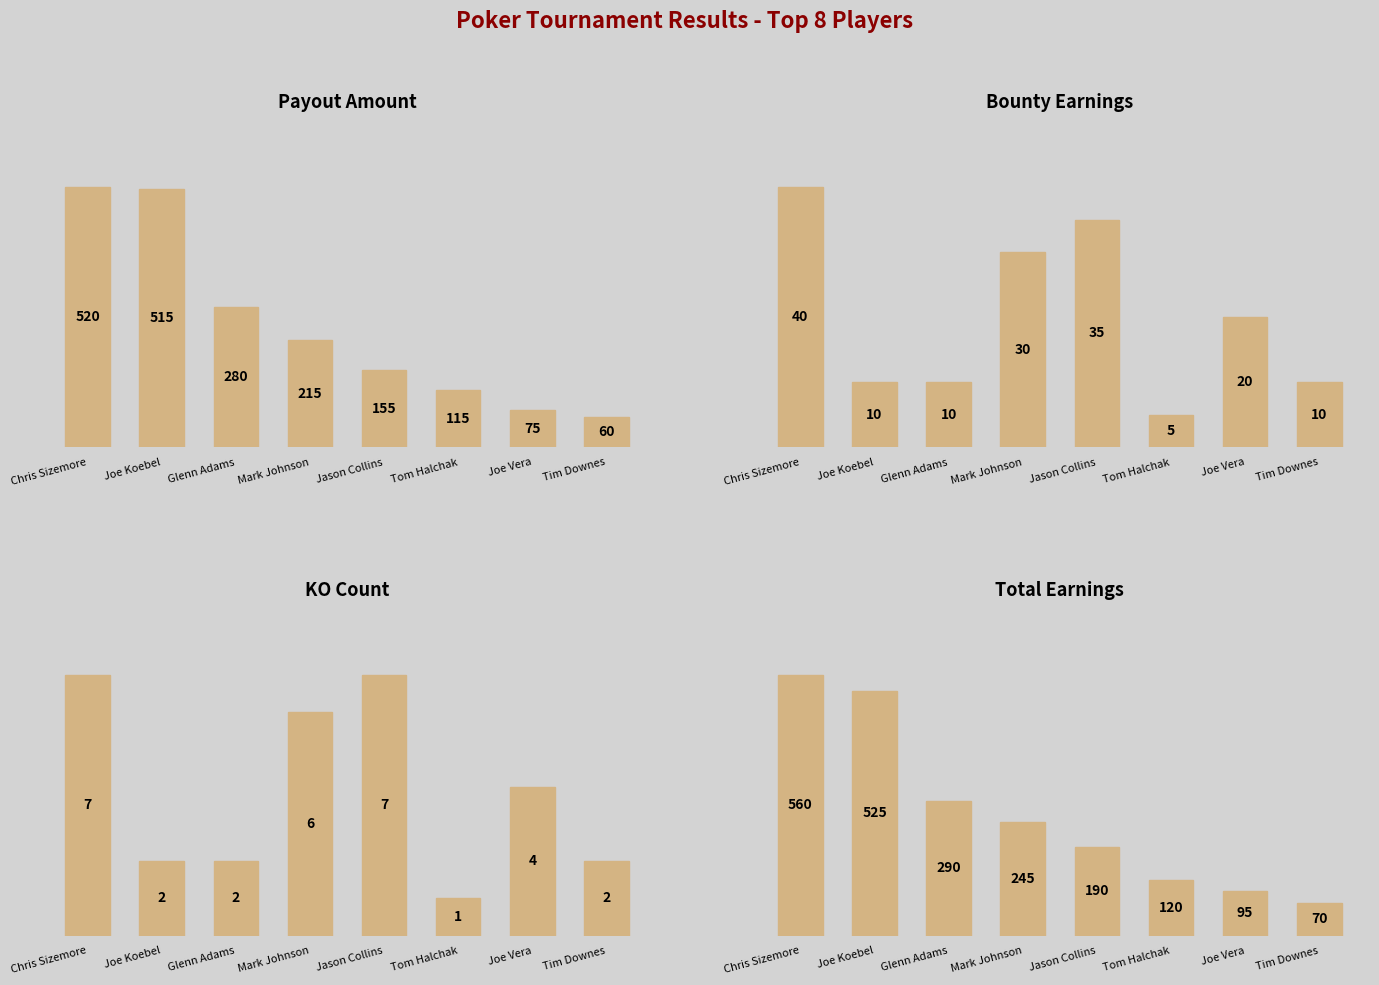

What is the minimum value for KO Count?

1